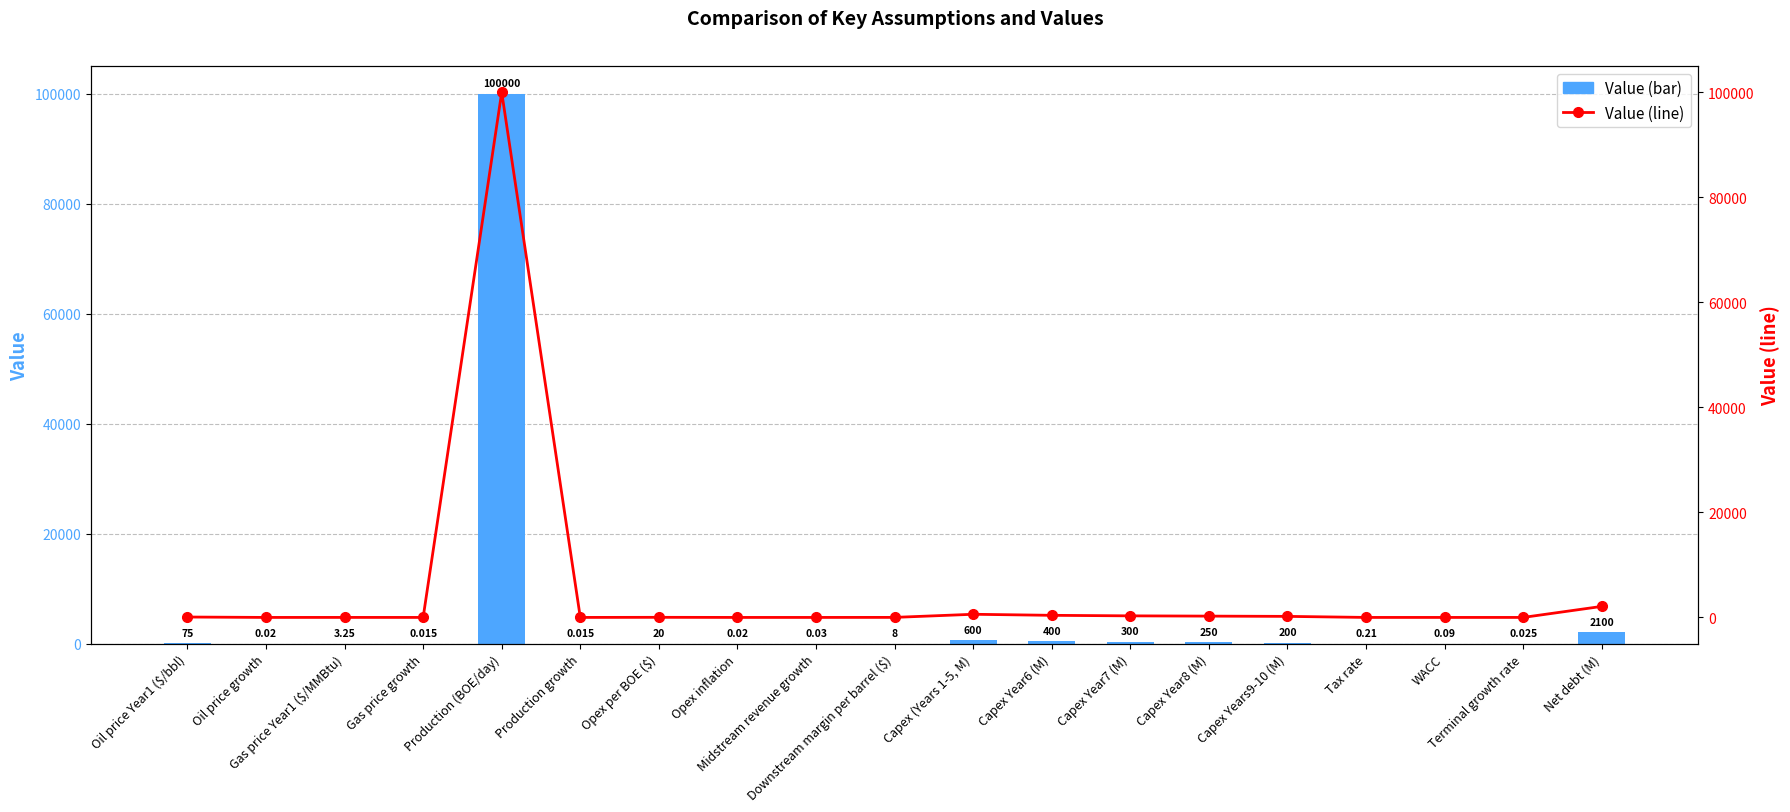

What is the label of the 9th bar from the right?

Capex (Years 1-5, M)